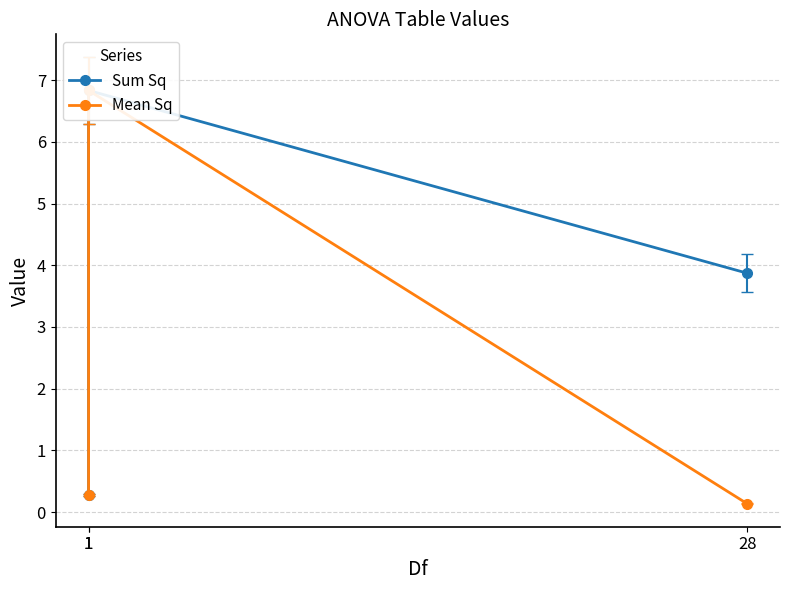

At which label does Sum Sq first exceed 3?

1